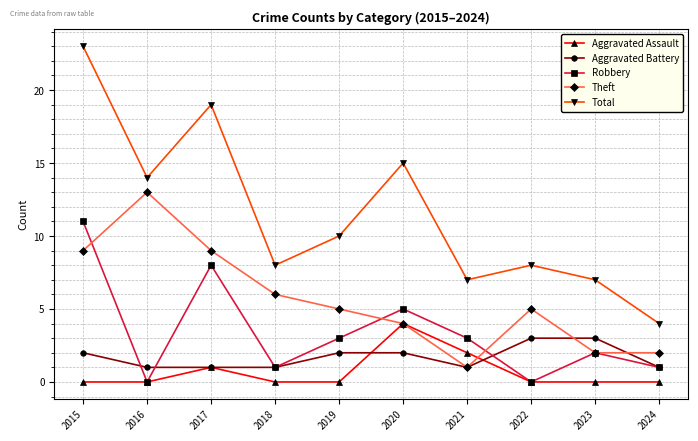

Is the value of Aggravated Assault at 2020 greater than the value of Theft at 2015?

No